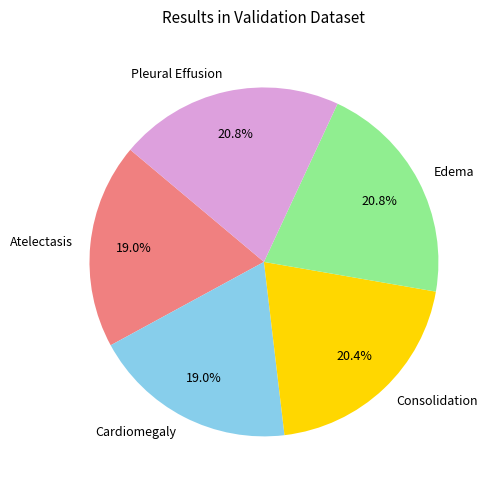

What portion of the pie excludes Edema?

79.2%